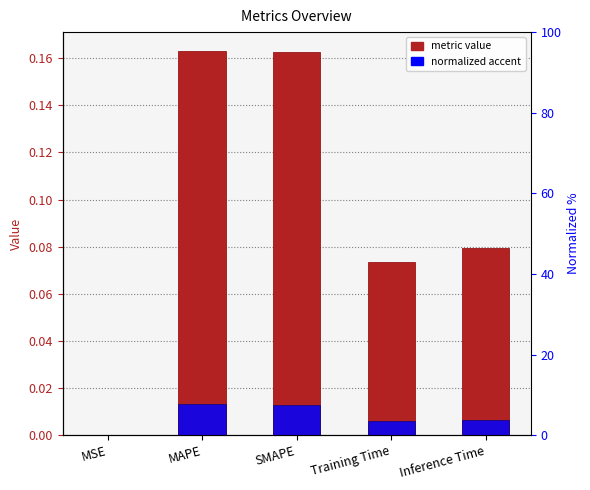

At which category is the sum across all series the highest?

MAPE